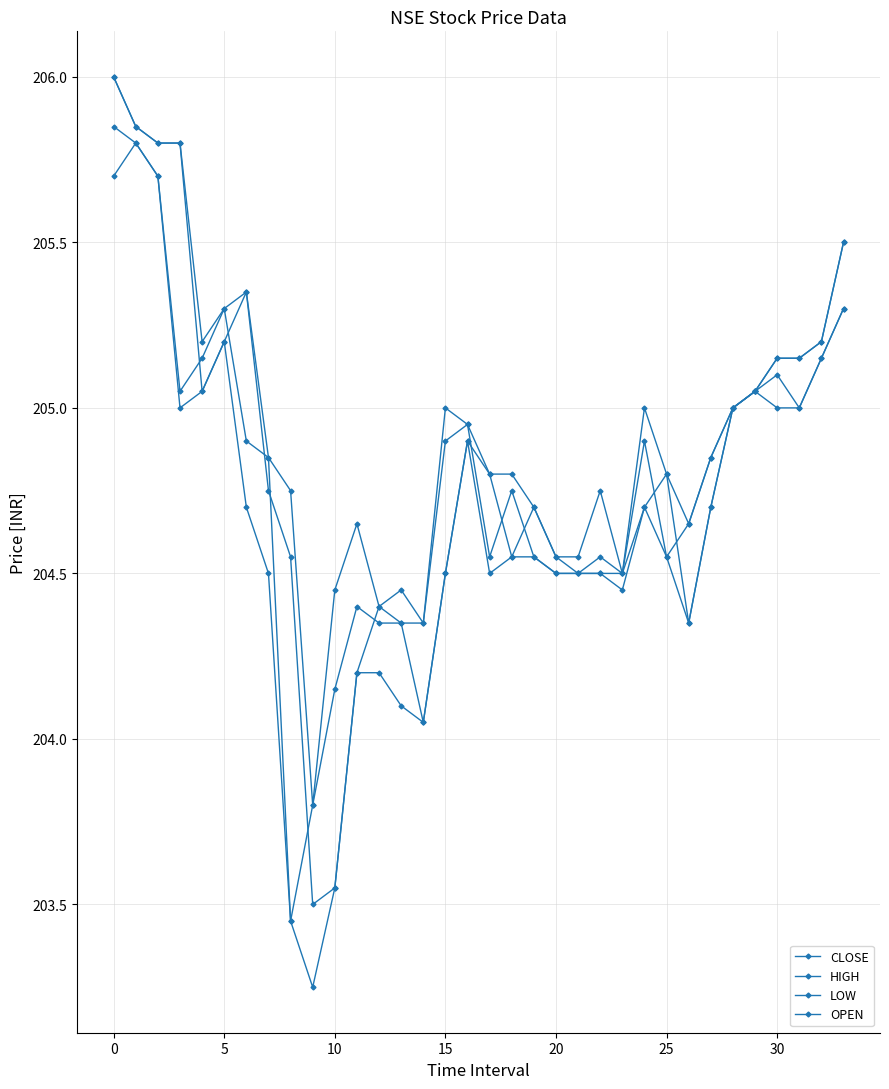

How many data points in OPEN are less than 204?

2